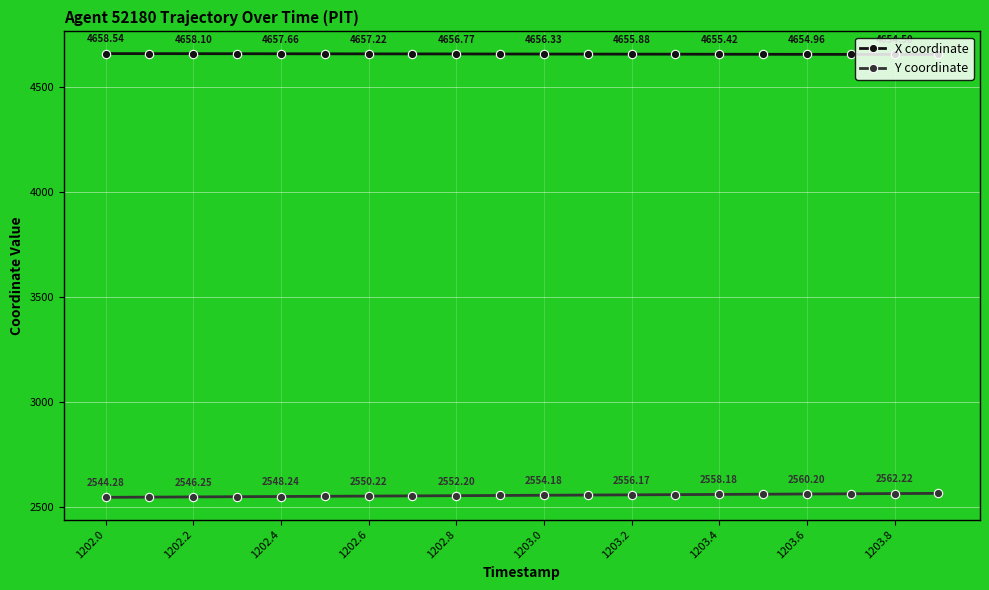

What is the sum of all X coordinate values?

93128.5